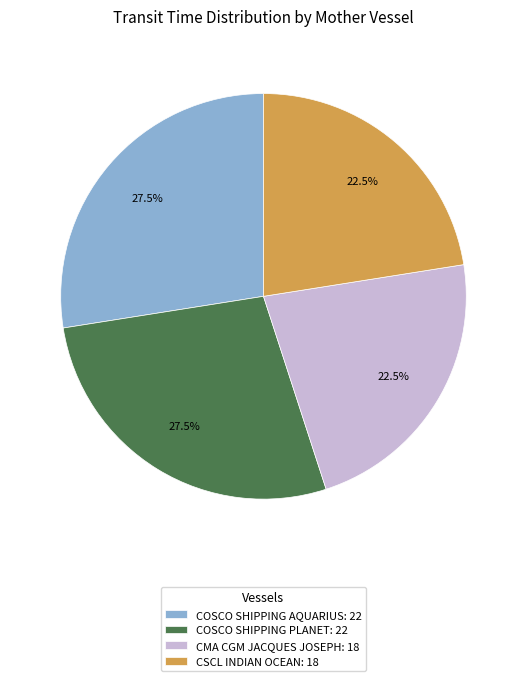

What percentage do COSCO SHIPPING AQUARIUS: 22 and CSCL INDIAN OCEAN: 18 together represent?

50.0%